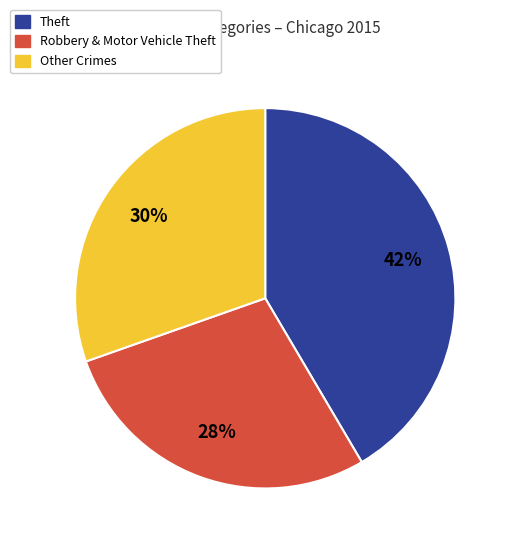

To the nearest percent, what is the average slice percentage?

33%